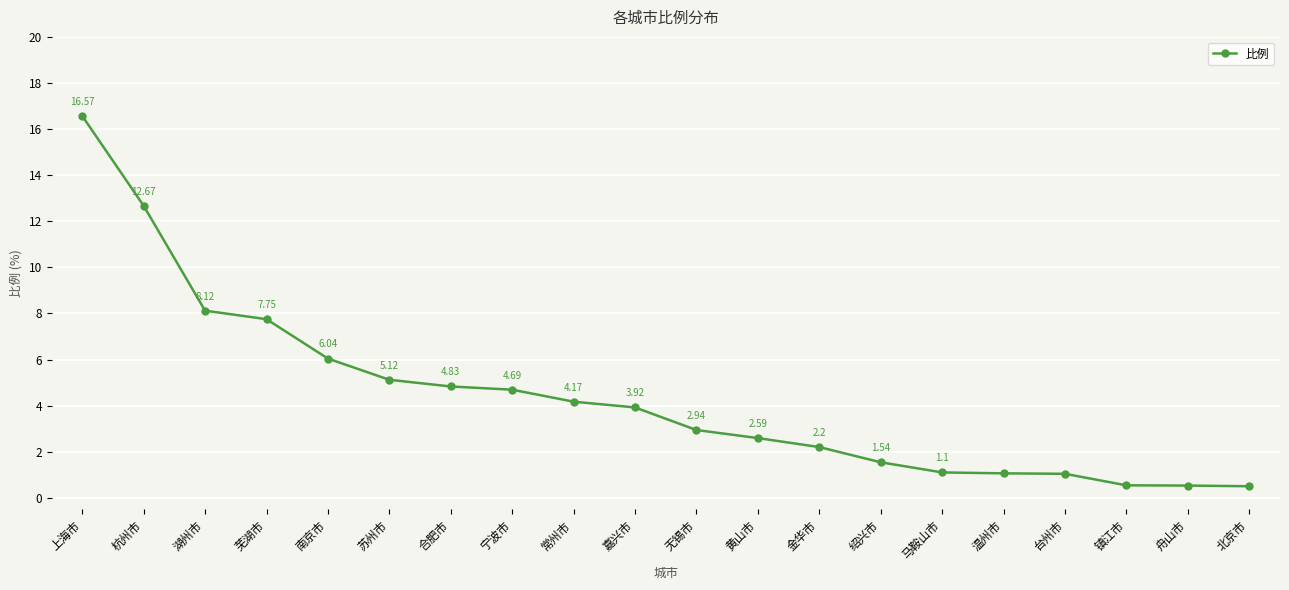

Which label corresponds to the smallest value in the chart?

北京市